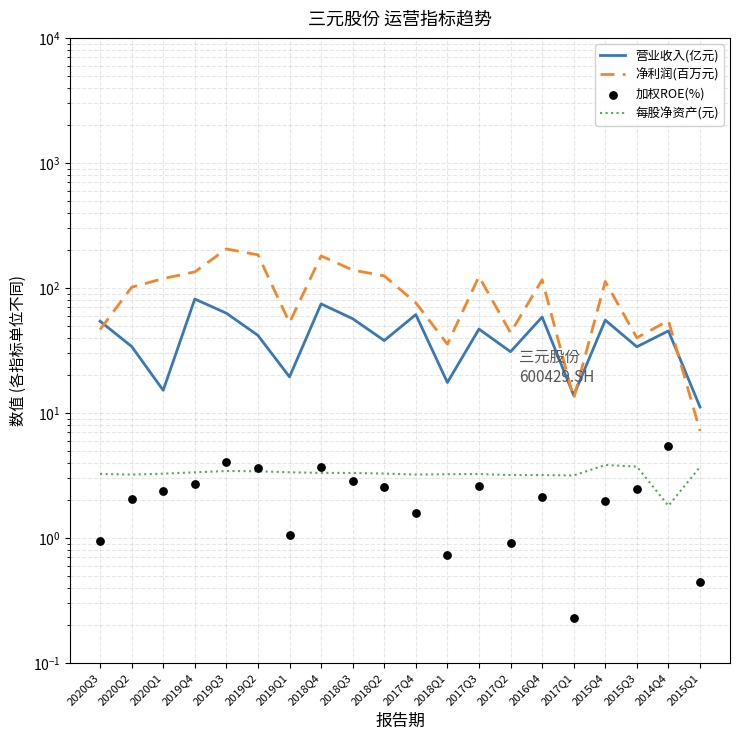

Which series has the largest Y range (max minus min)?

净利润(百万元)